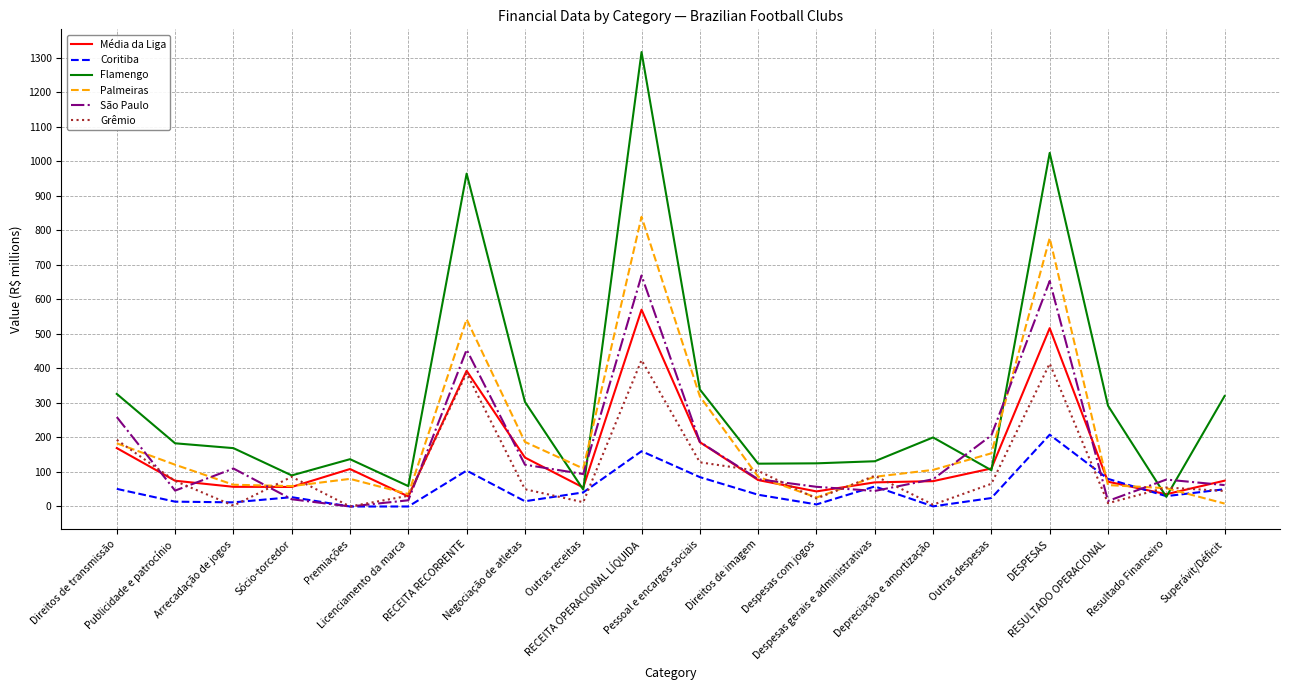

At which category is the sum across all series the highest?

RECEITA OPERACIONAL LÍQUIDA